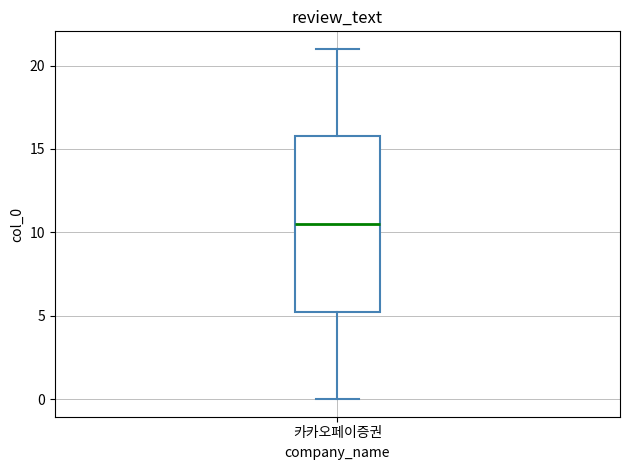

Transcribe this box plot: give where the median line is, the range the box spans, and where the two whiskers end, as read against the y-axis. The values are not printed on the chart, so give them approximately, as read against the axis.

median 10.5, box 5.5 to 16.0, whiskers 0.0 to 21.0